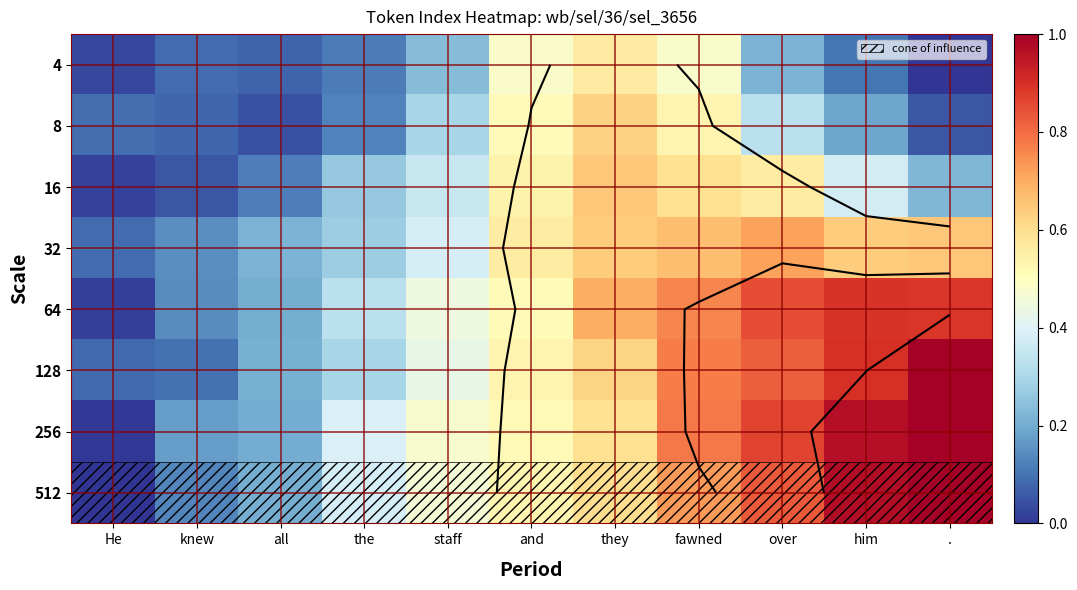

List the series in order of their peak value, highest first.

128, 256, 512, 64, 32, 16, 8, 4